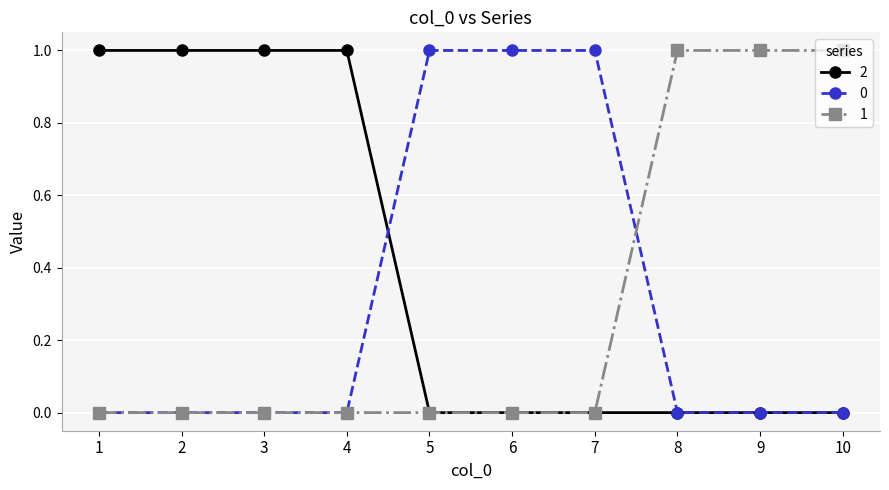

What is the maximum value shown in the chart?

1